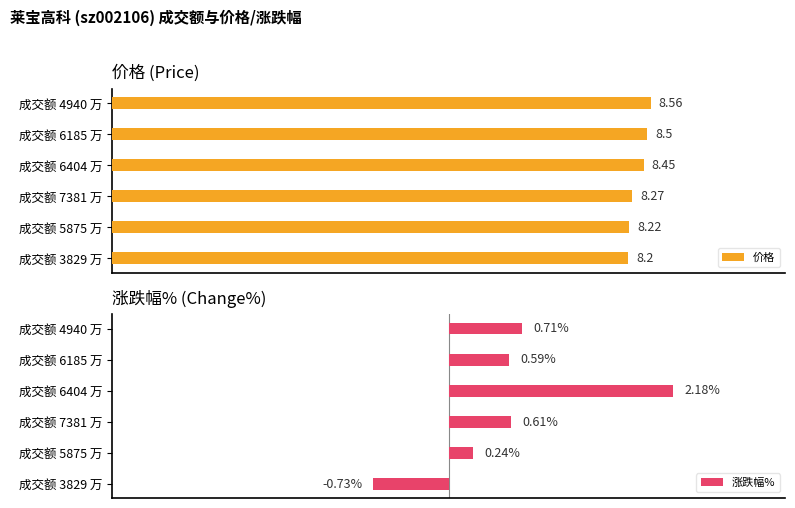

Which series has the widest spread of values?

涨跌幅%